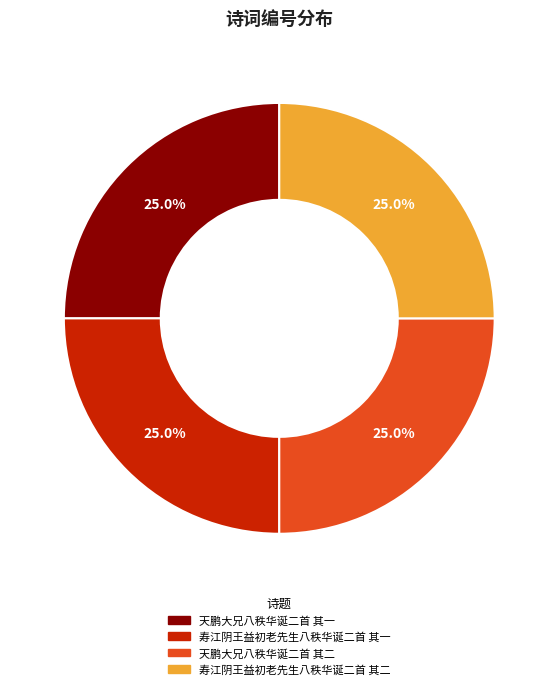

Which category has the biggest portion of the pie?

天鹏大兄八秩华诞二首 其二